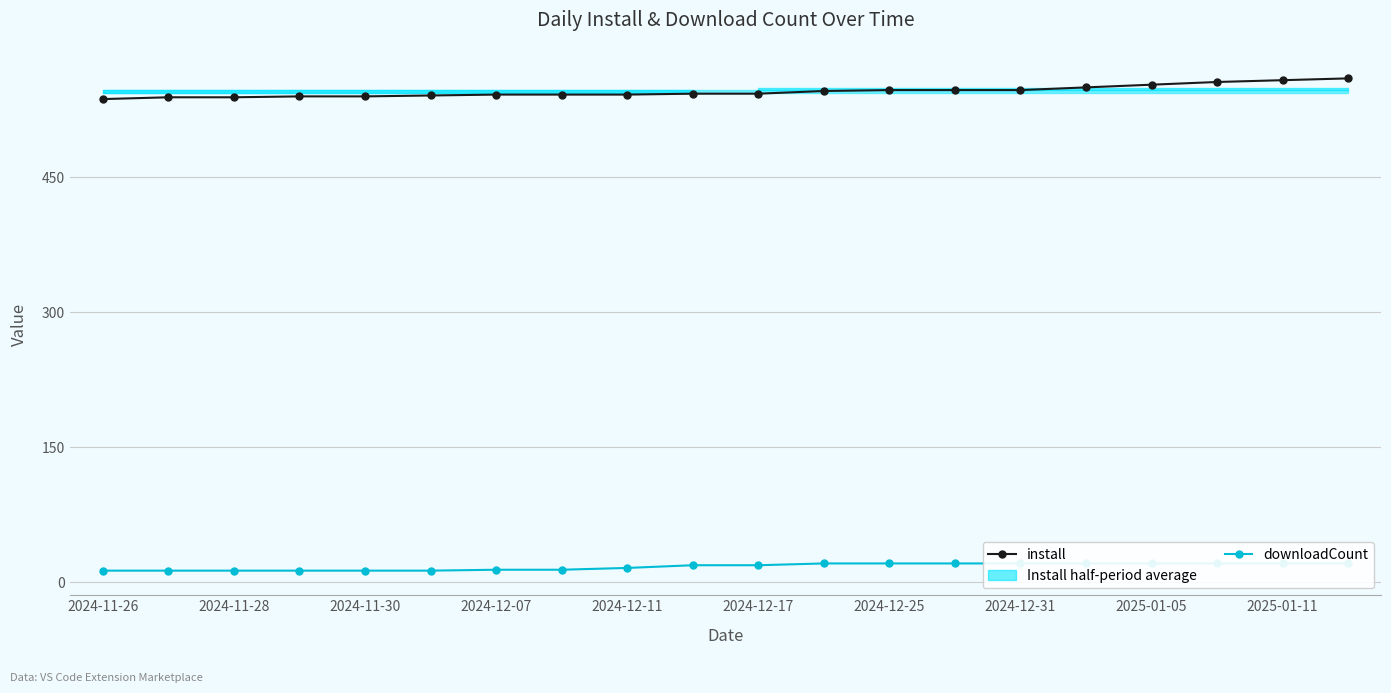

What is the sum of all install values?

10912